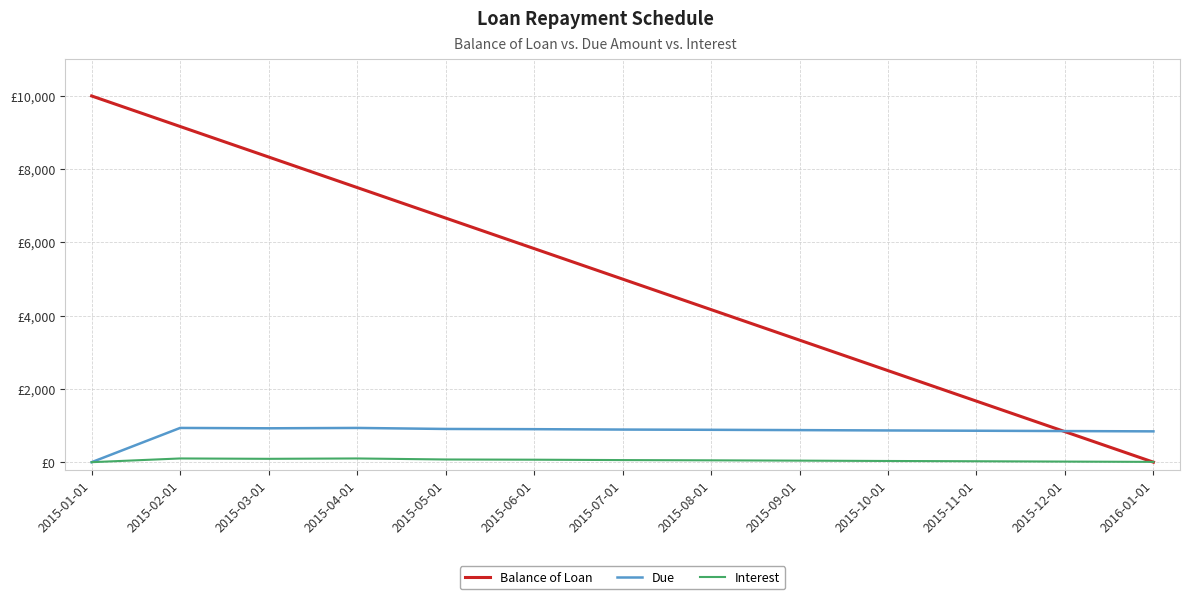

Which series has the largest range (max minus min)?

Balance of Loan